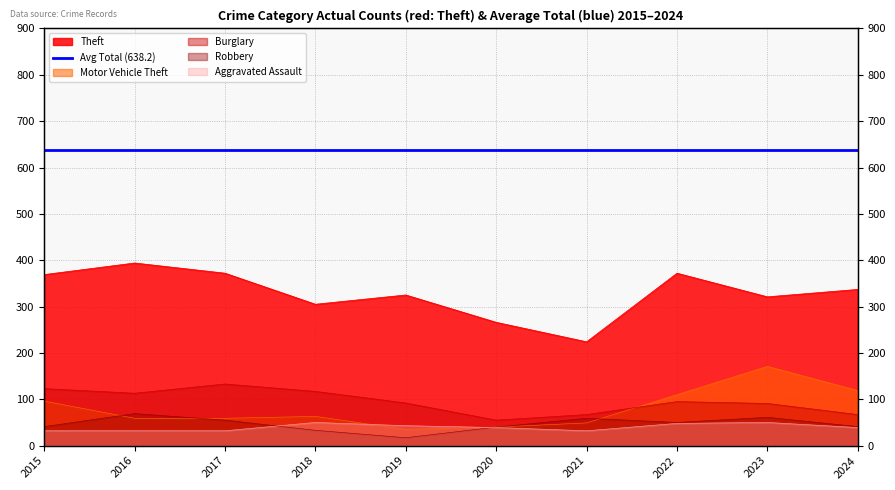

Reading right to left, list all the values displayed in this chart.

Aggravated Assault: 2024=39	2023=50	2022=48	2021=32	2020=39	2019=43	2018=50	2017=32	2016=32	2015=32
Burglary: 2024=67	2023=91	2022=95	2021=67	2020=55	2019=92	2018=117	2017=133	2016=113	2015=123
Motor Vehicle Theft: 2024=119	2023=171	2022=110	2021=49	2020=40	2019=35	2018=63	2017=59	2016=59	2015=96
Robbery: 2024=41	2023=61	2022=50	2021=59	2020=40	2019=17	2018=33	2017=55	2016=69	2015=41
Theft: 2024=337	2023=321	2022=372	2021=224	2020=266	2019=325	2018=305	2017=372	2016=394	2015=369